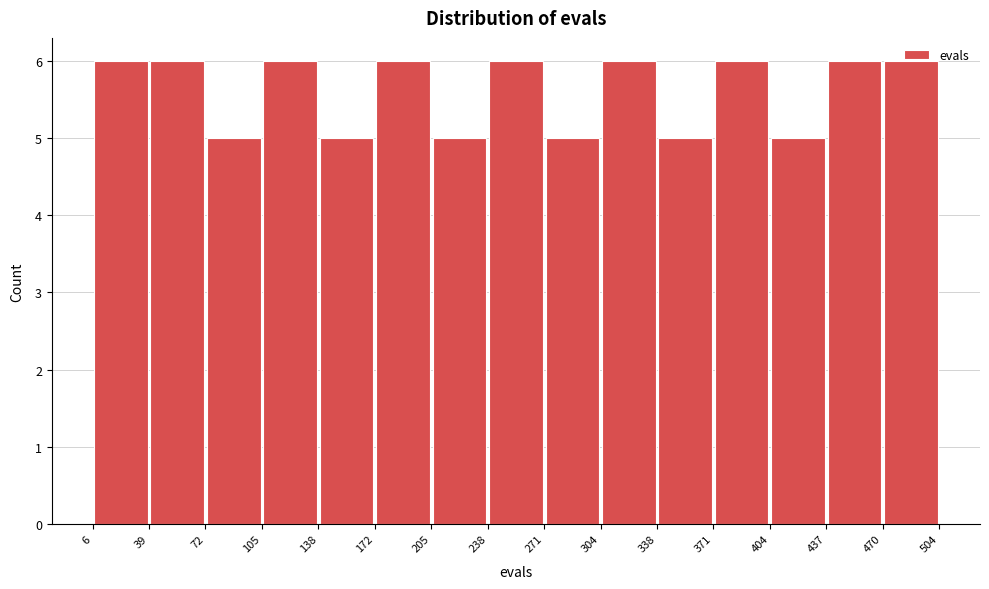

What is the height of the bar covering 72 to 105 on the x-axis? The values are not printed on the chart, so give them approximately, as read against the axis.

5